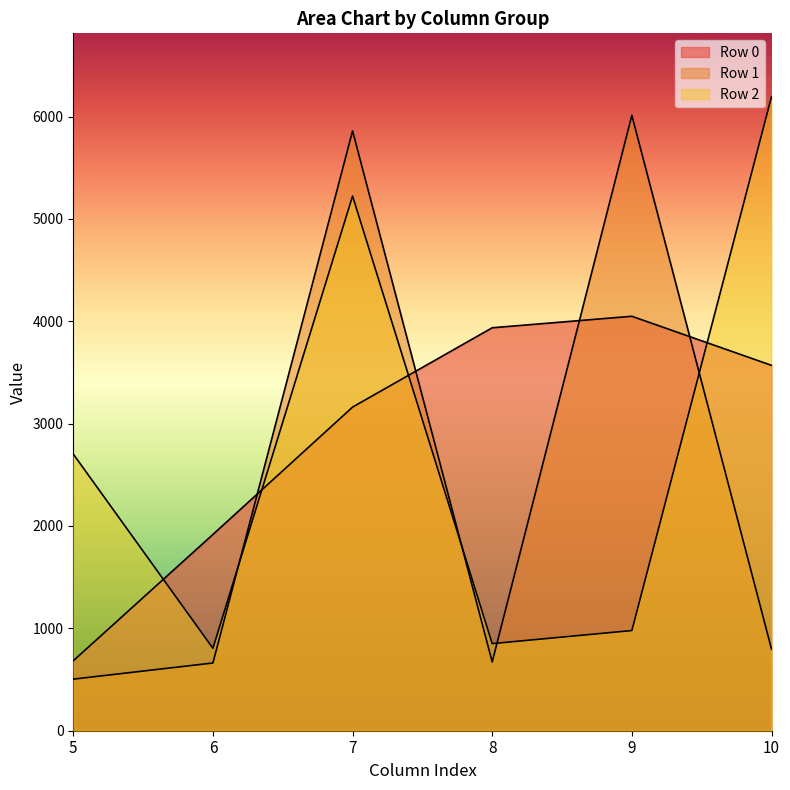

True or false: Row 2 has more than 0 points higher than both neighbors.

True